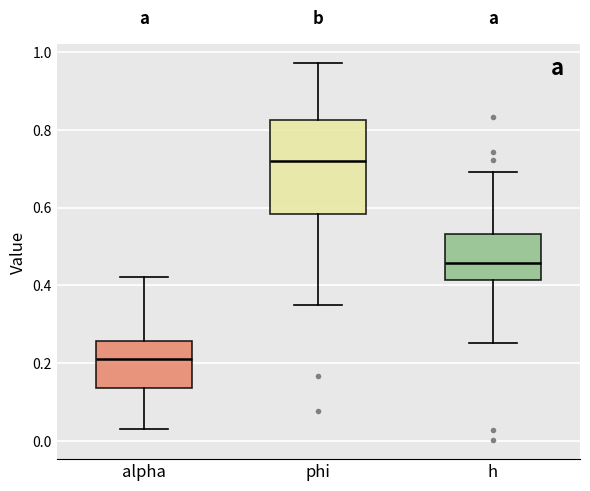

Reading left to right, read every box against the y-axis: the position of its median line, the range the box covers, and the ends of its whiskers. The values are not printed on the chart, so give them approximately, as read against the axis.

alpha: median 0.22, box 0.14 to 0.26, whiskers 0.04 to 0.42
phi: median 0.72, box 0.58 to 0.82, whiskers 0.34 to 0.98
h: median 0.46, box 0.42 to 0.54, whiskers 0.26 to 0.70